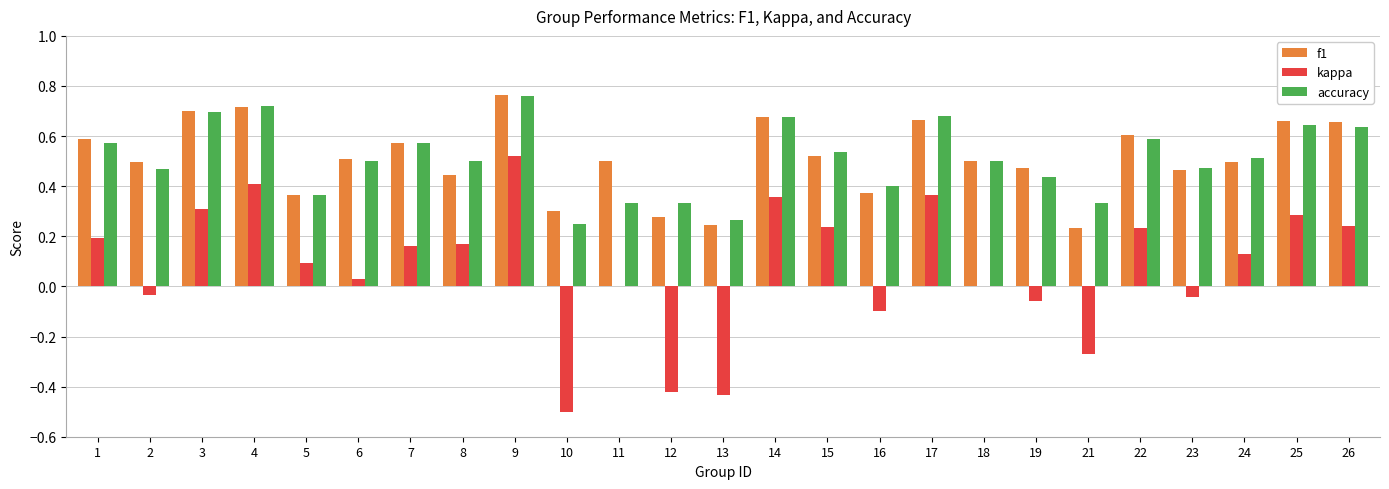

True or false: f1 has a value of 0.4 at 12.

False